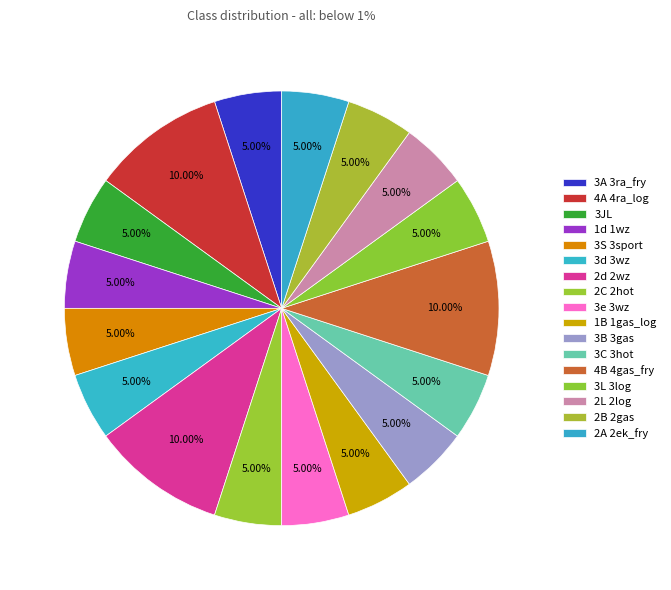

How many segments does this pie chart have?

17